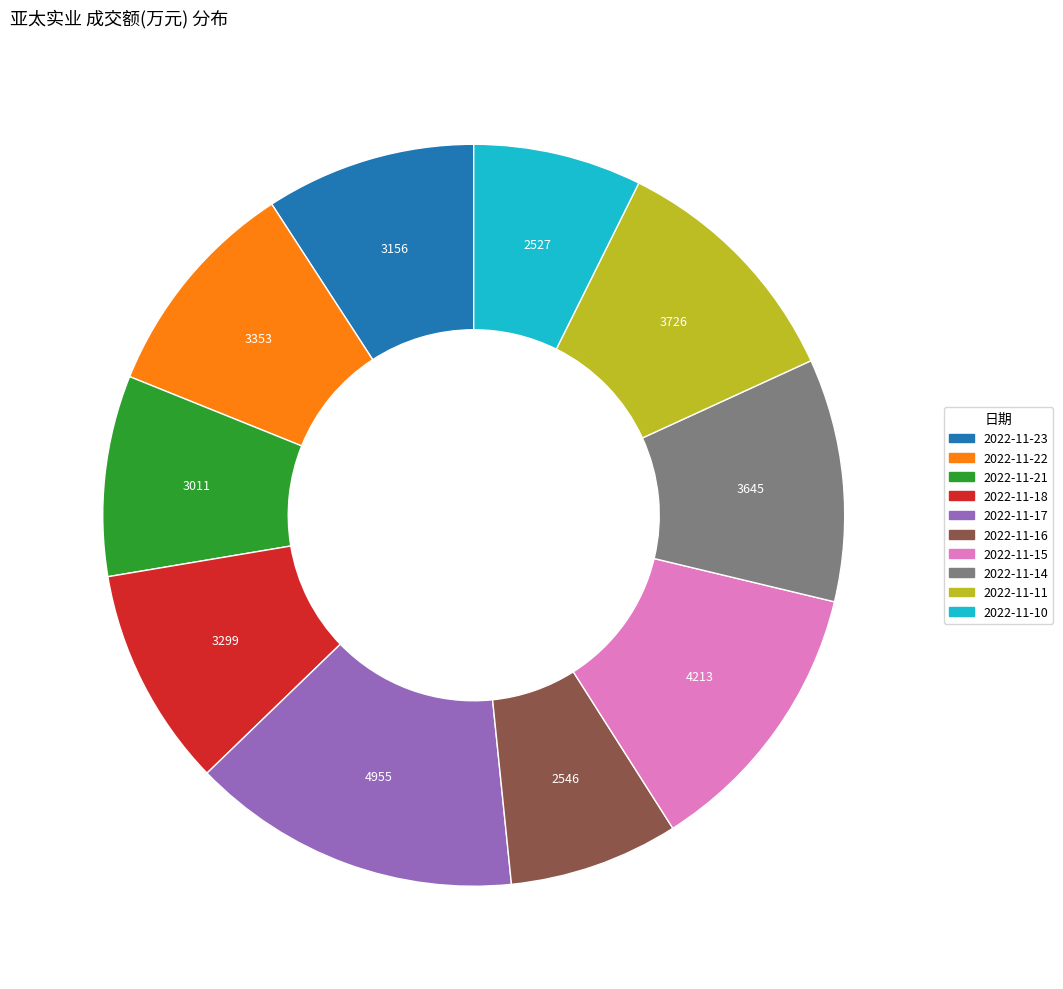

The 2022-11-17 slice represents 20% of the pie. True or false?

False